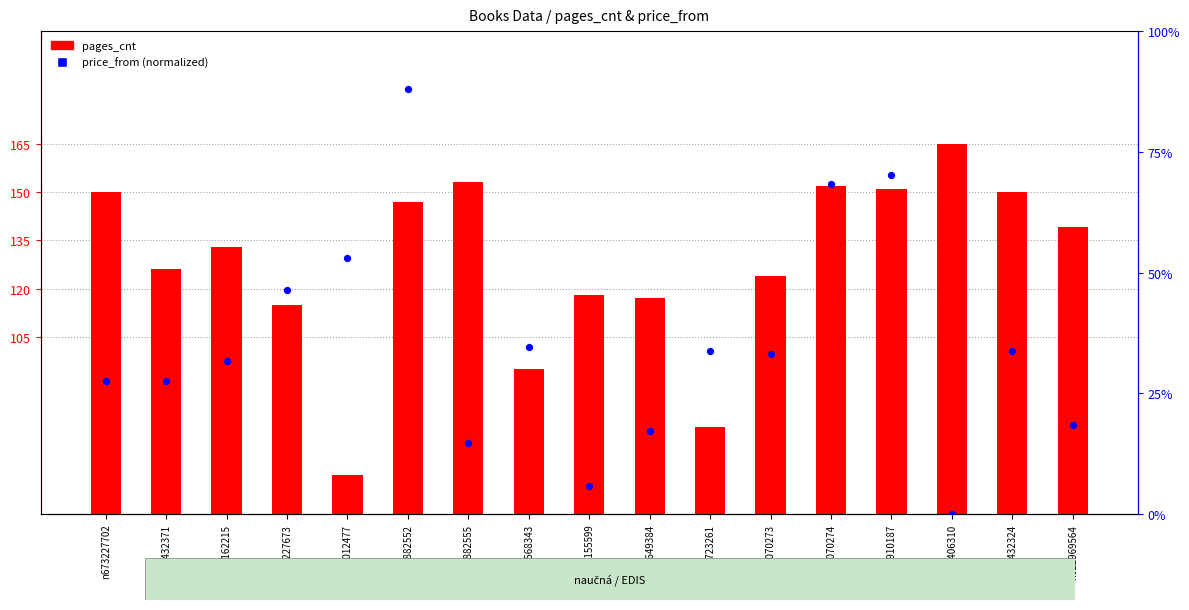

What are all the series names shown in the legend?

pages_cnt, price_from (normalized)